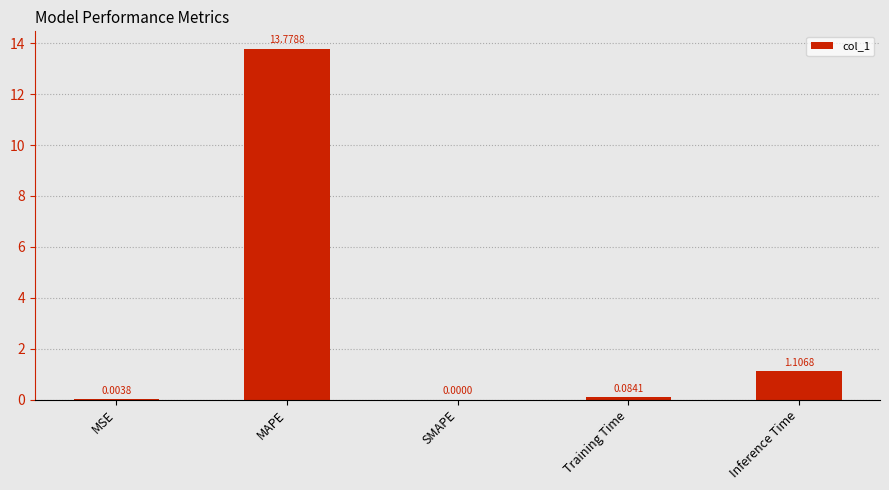

What is the sum of all values?

15.0